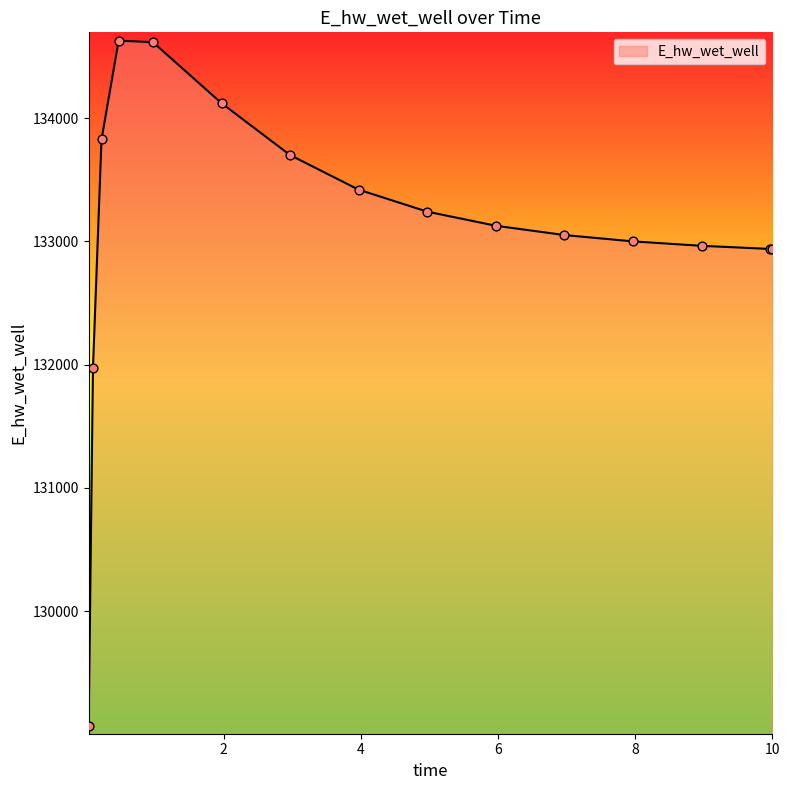

What is the maximum value shown in the chart?

134627.7